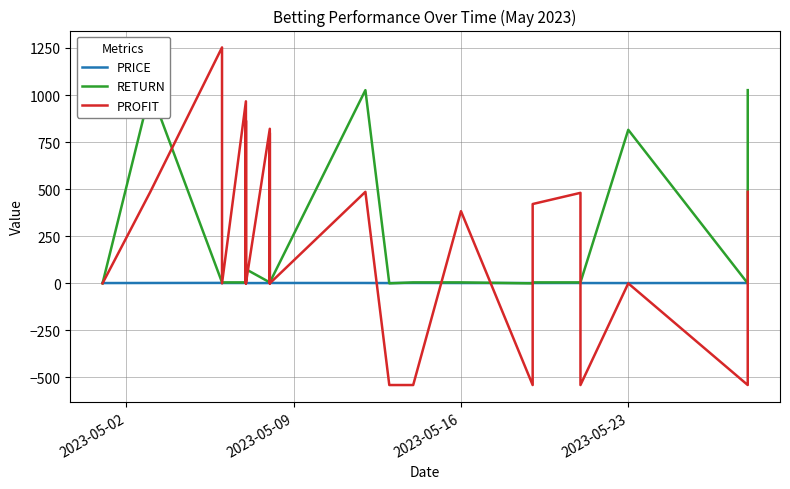

Does the chart display data point markers on the line(s)?

No